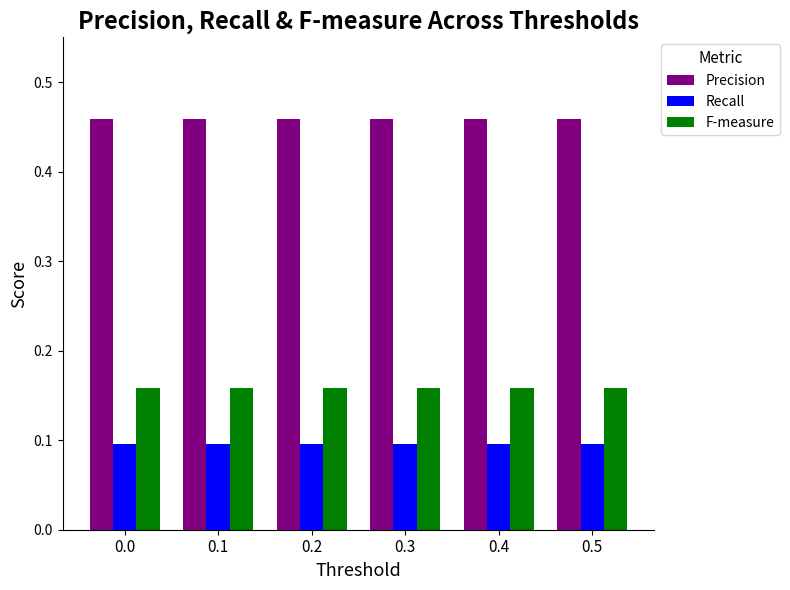

Does the chart contain any negative values?

No